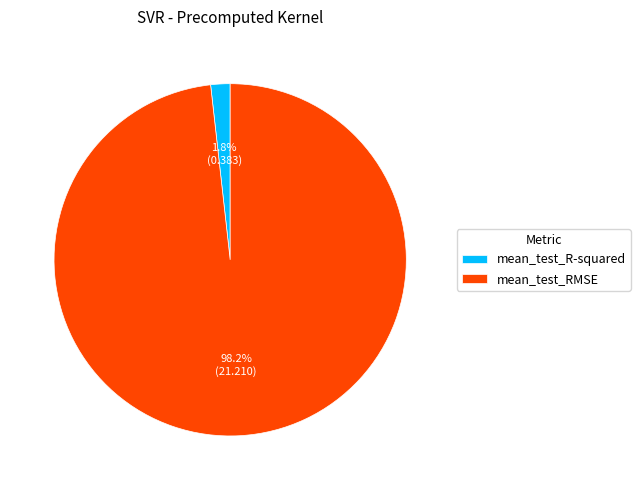

Which category accounts for the majority?

mean_test_RMSE